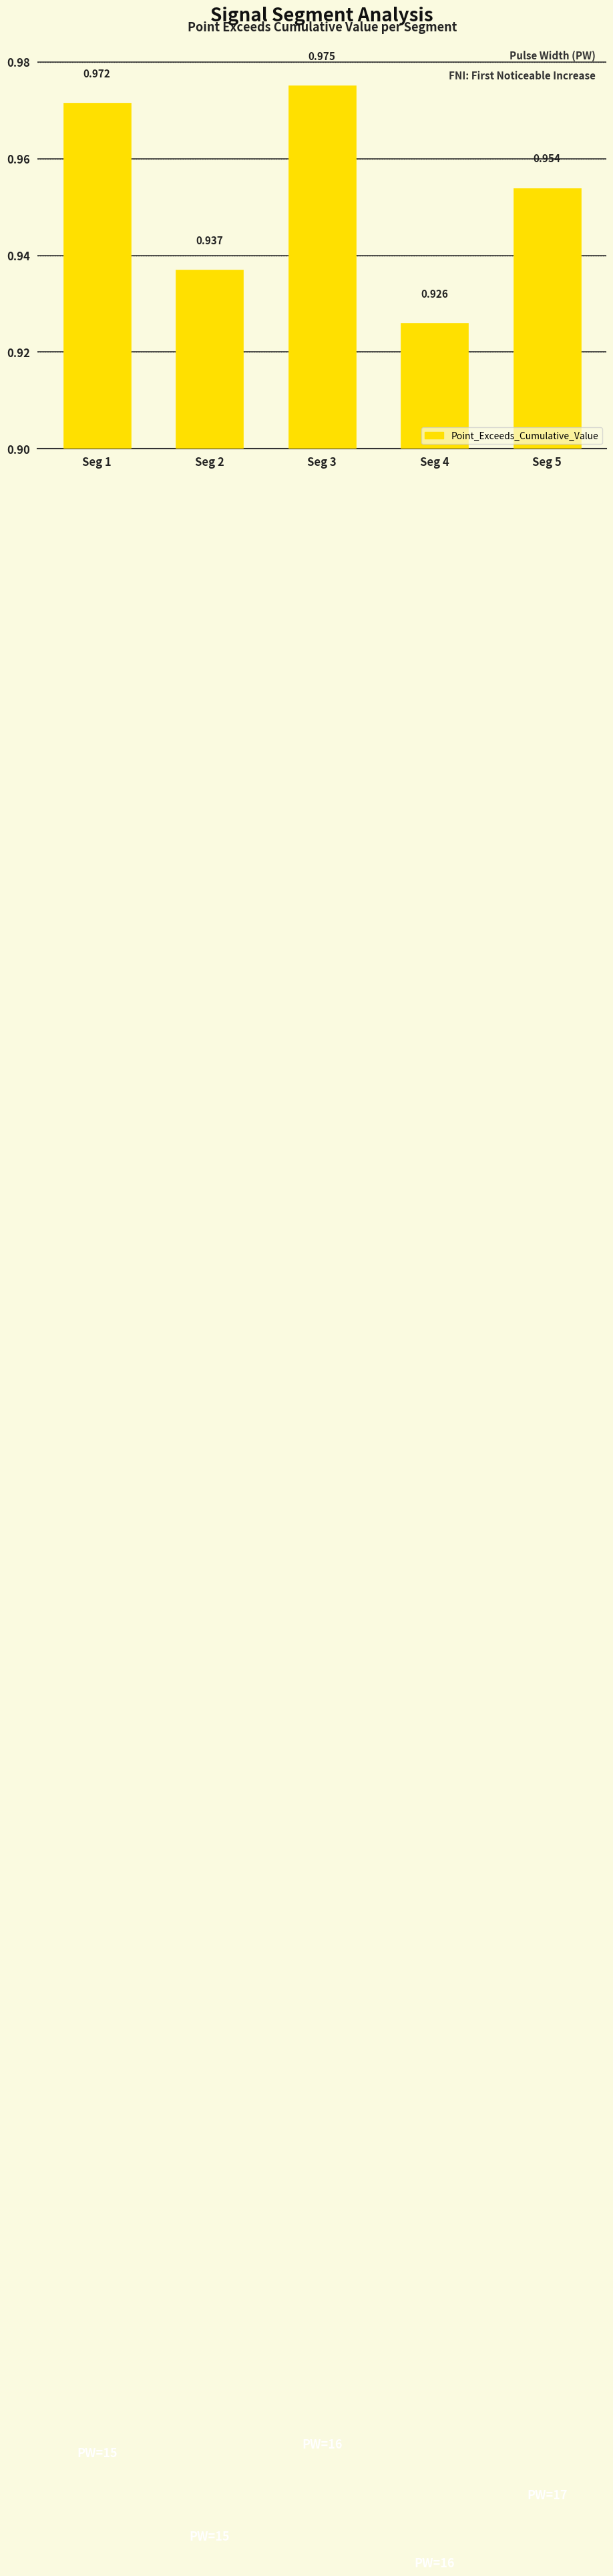

How many categories are shown in the chart?

5